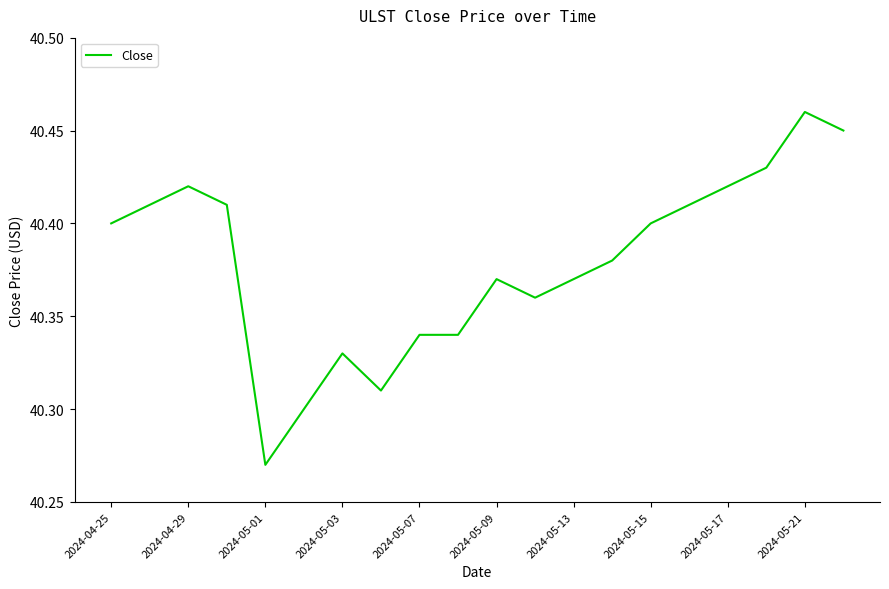

What is the sum of all values?

807.6